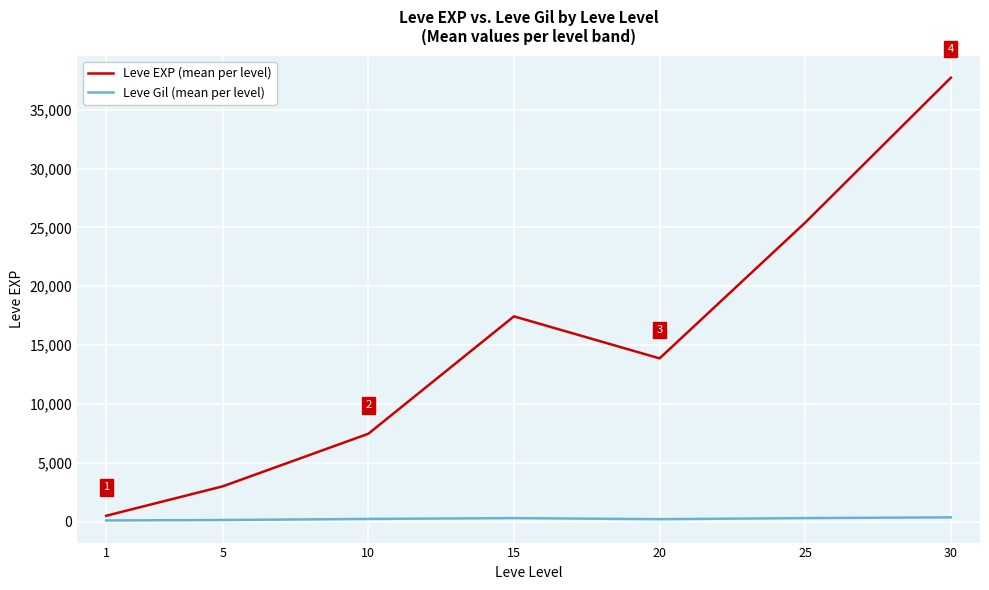

Is the value of Leve Gil (mean per level) at 20 greater than the value of Leve EXP (mean per level) at 5?

No